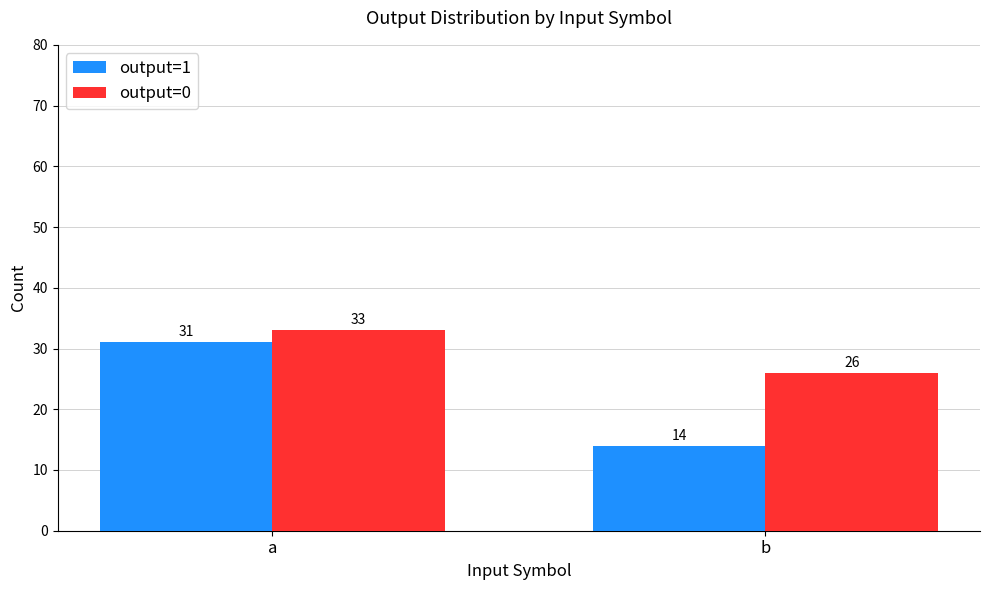

How many bars are there in total?

4